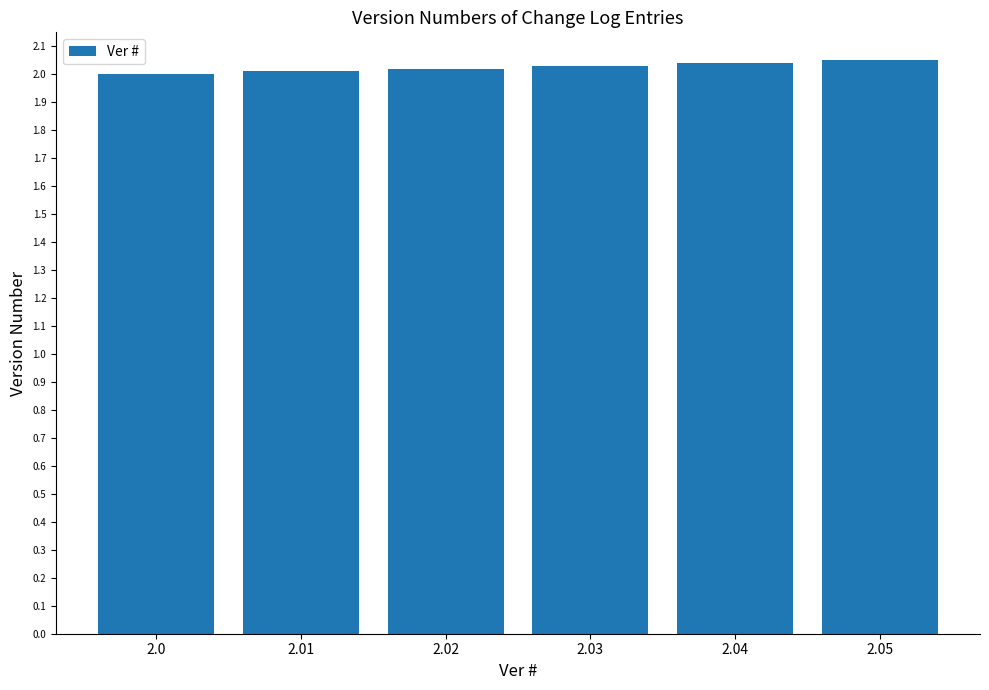

The chart shows a value of 2.0 at 2.01. True or false?

True